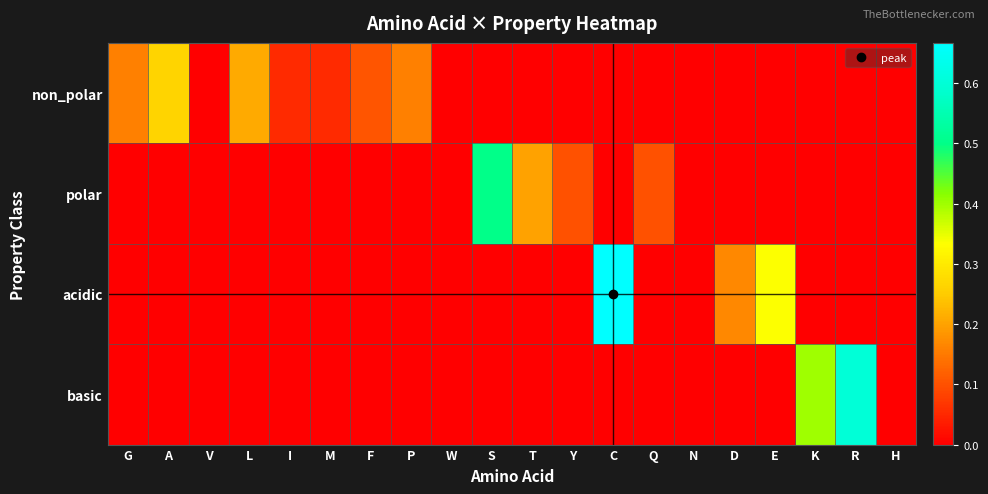

At how many categories does at least one series exceed 0?

16